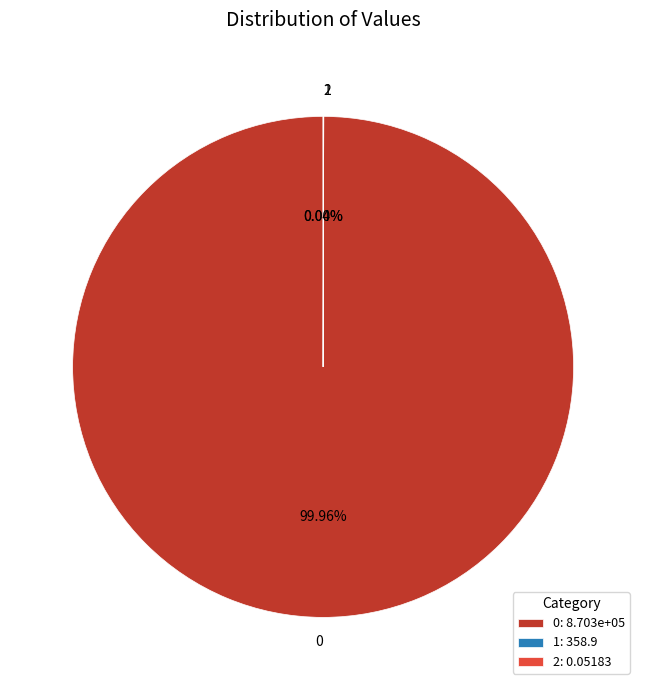

Is there a majority slice in this chart?

Yes